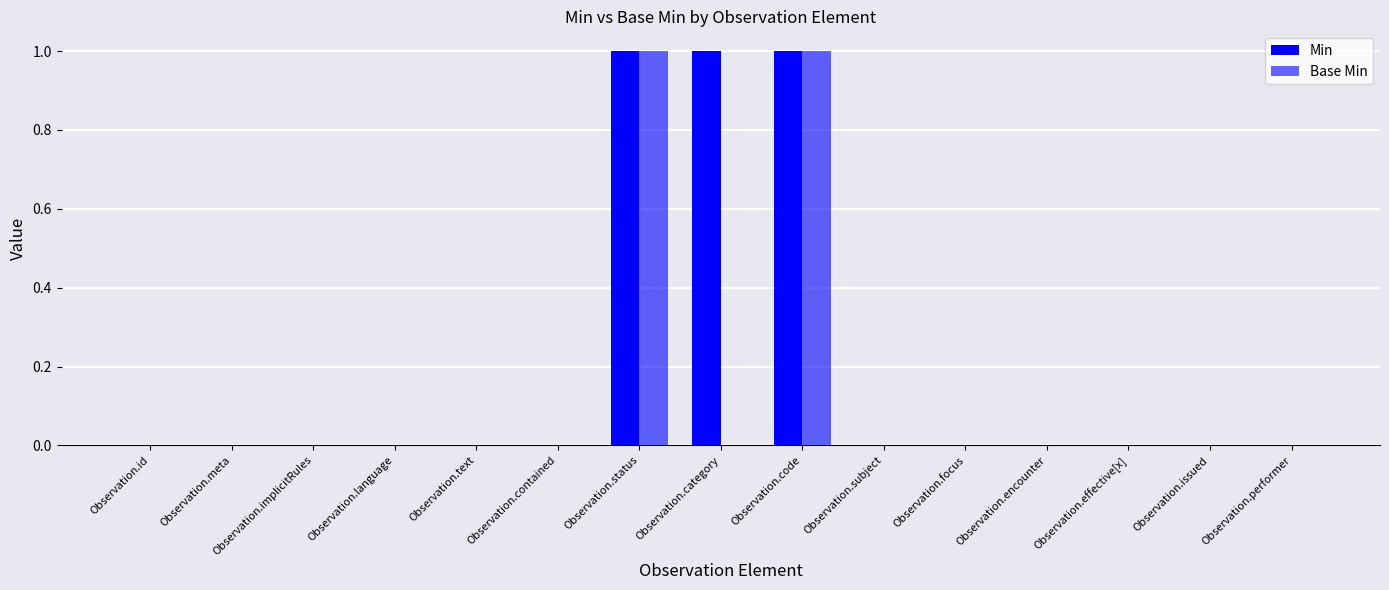

Is it true that Base Min equals 0 at Observation.category?

True